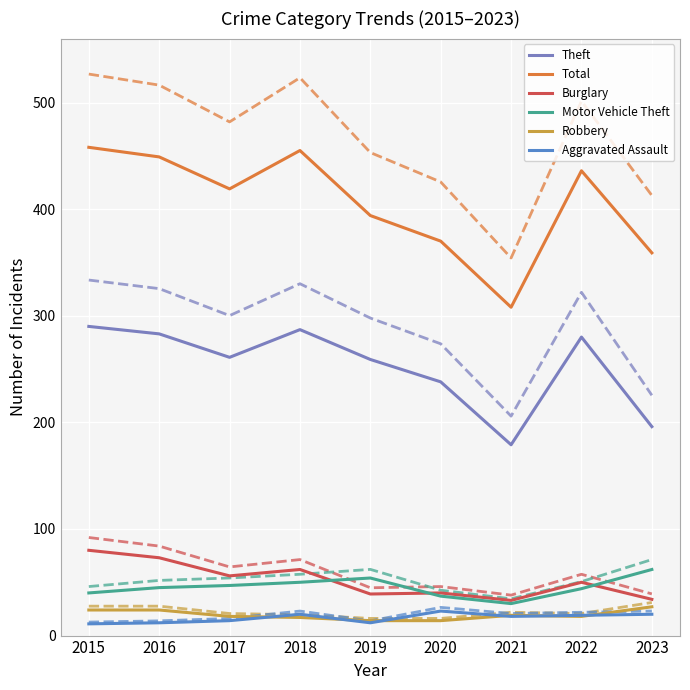

What is the total value across all series at 2019?

1659.8